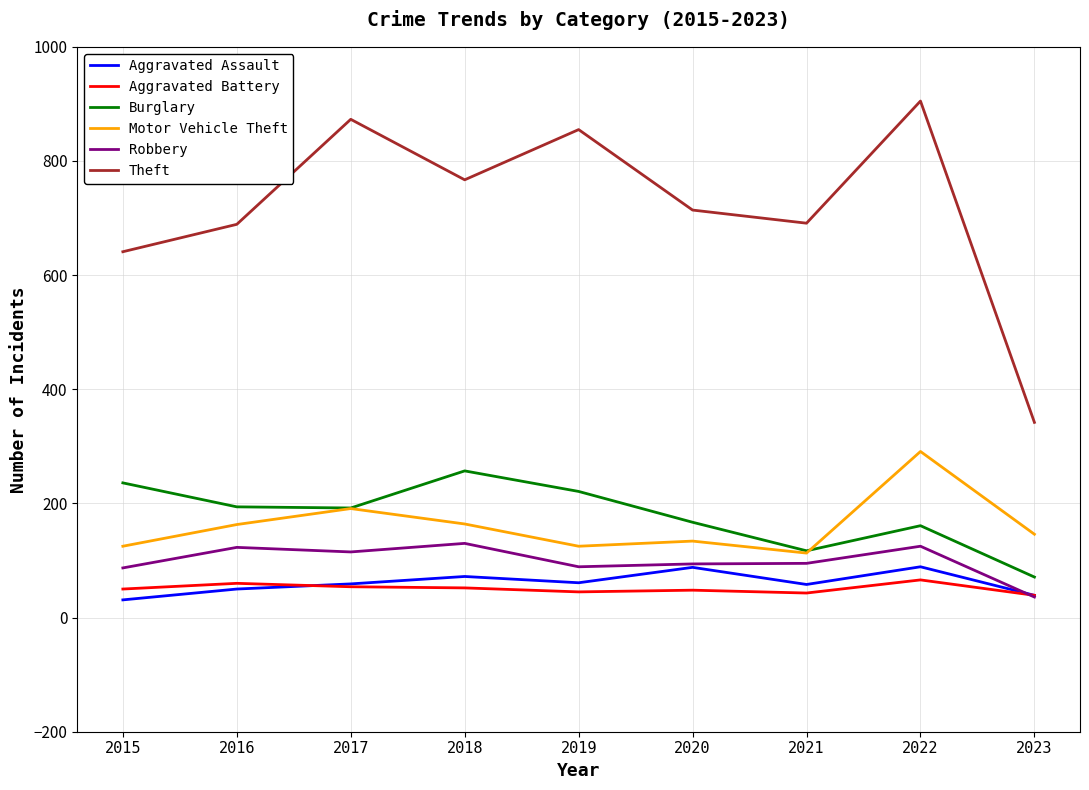

What is the greatest value displayed?

905